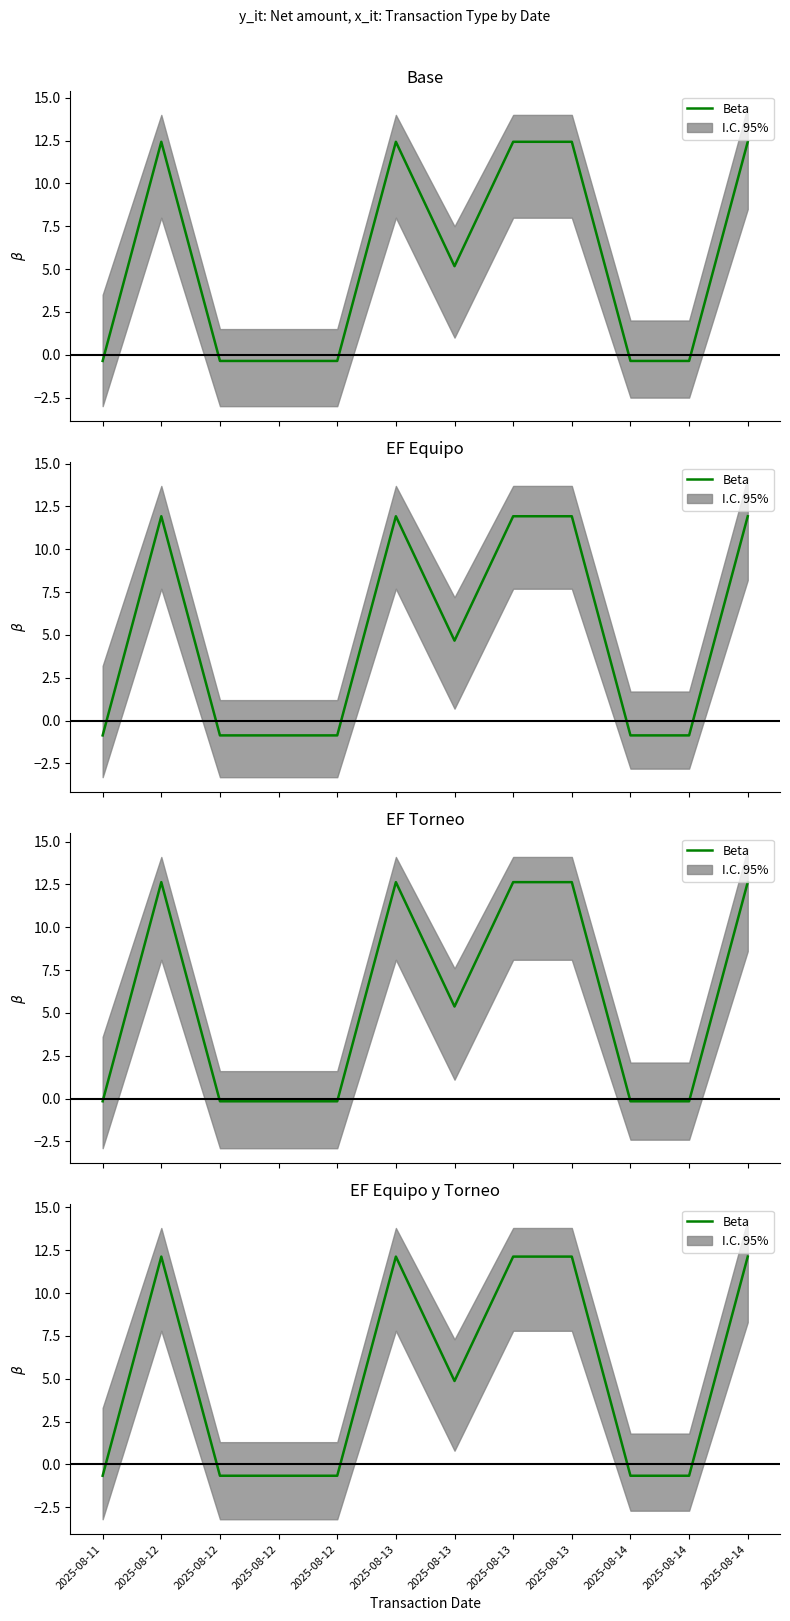

How many data points are above 4?

6